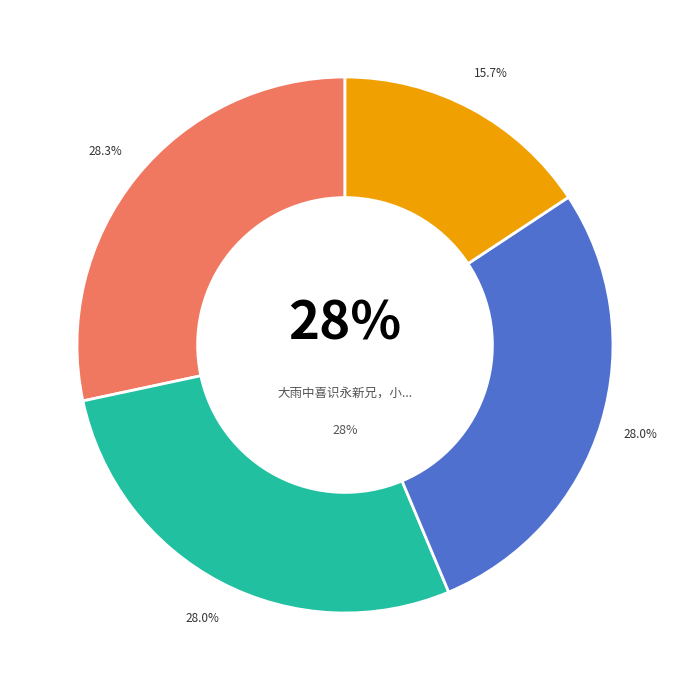

To the nearest percent, what portion does 同寤堂兄过羊城访云泉居酒老晤永新兄值汶川大震第二日 represent?

28%